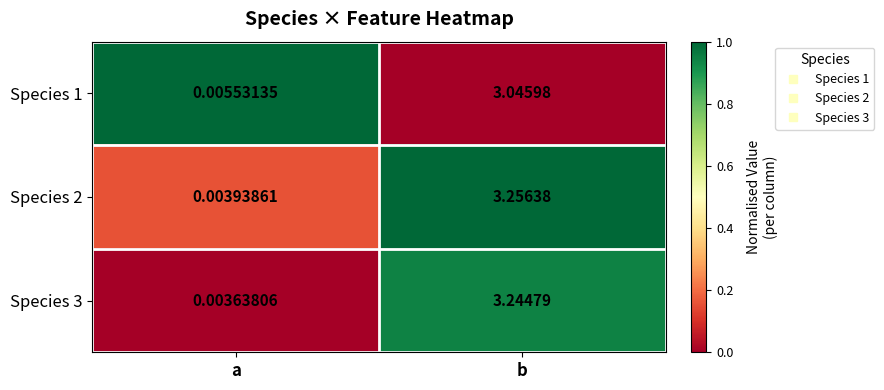

List the labels in order of Species 2 value, smallest first.

a, b